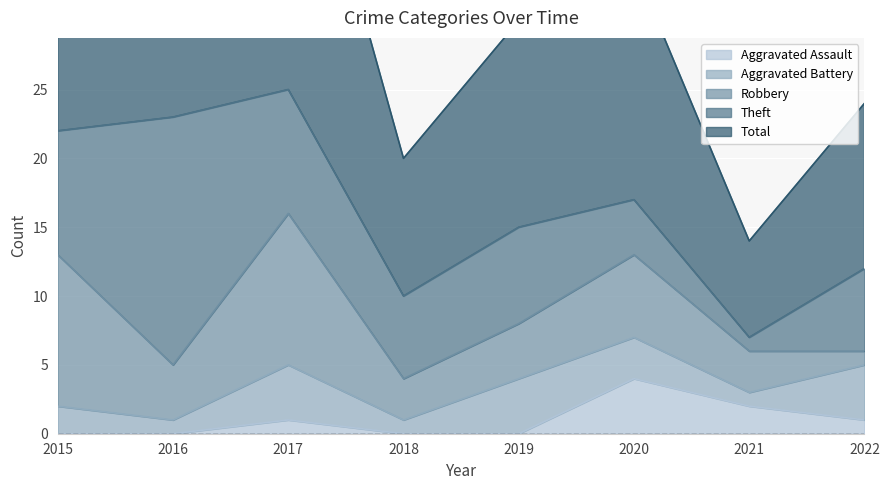

Does the chart display data point markers on the line(s)?

No